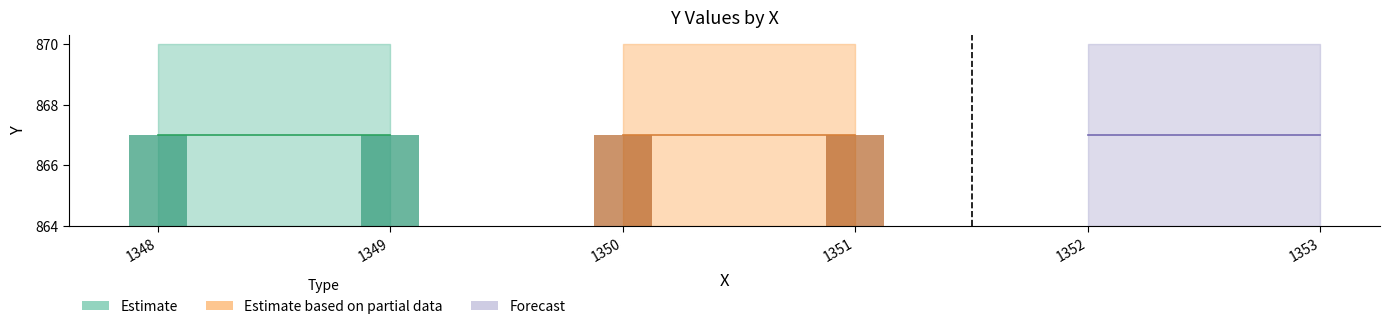

What is the value of the Y_max bar at the 2nd from the left?

870